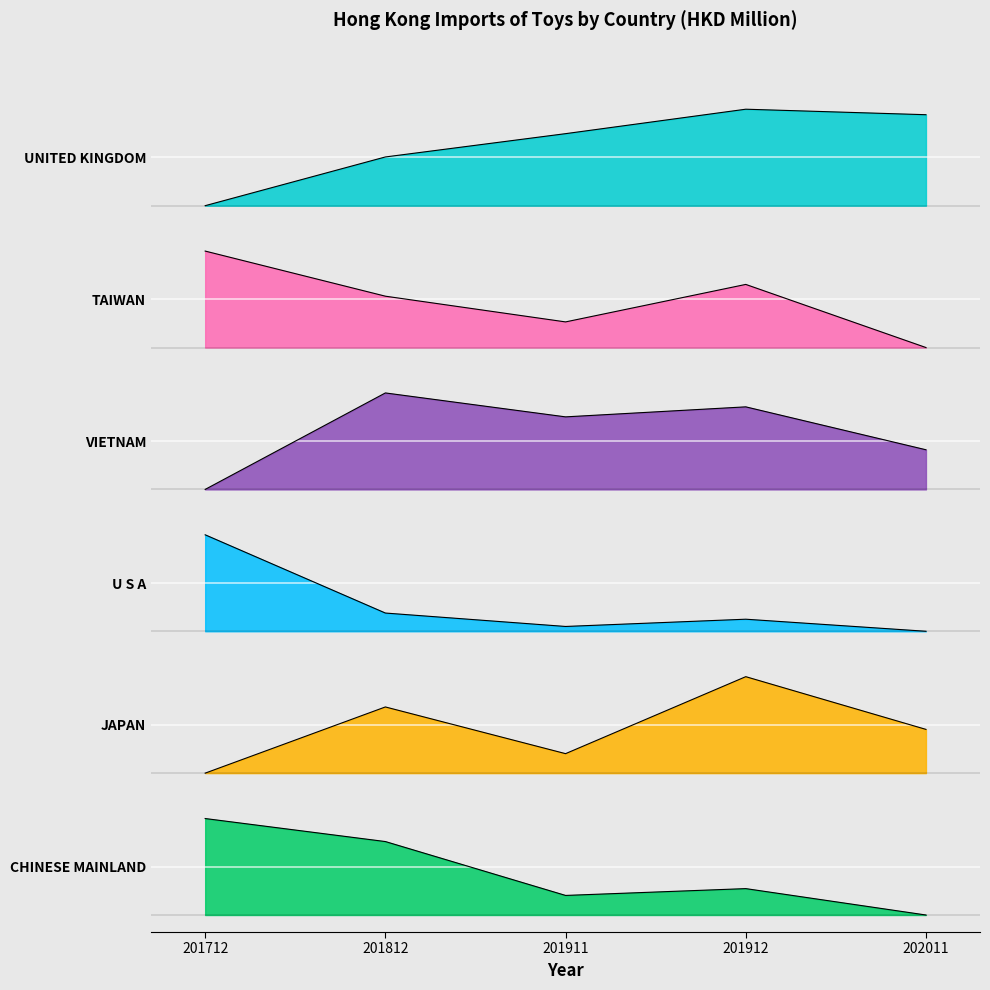

True or false: TAIWAN and UNITED KINGDOM intersect in this chart.

False